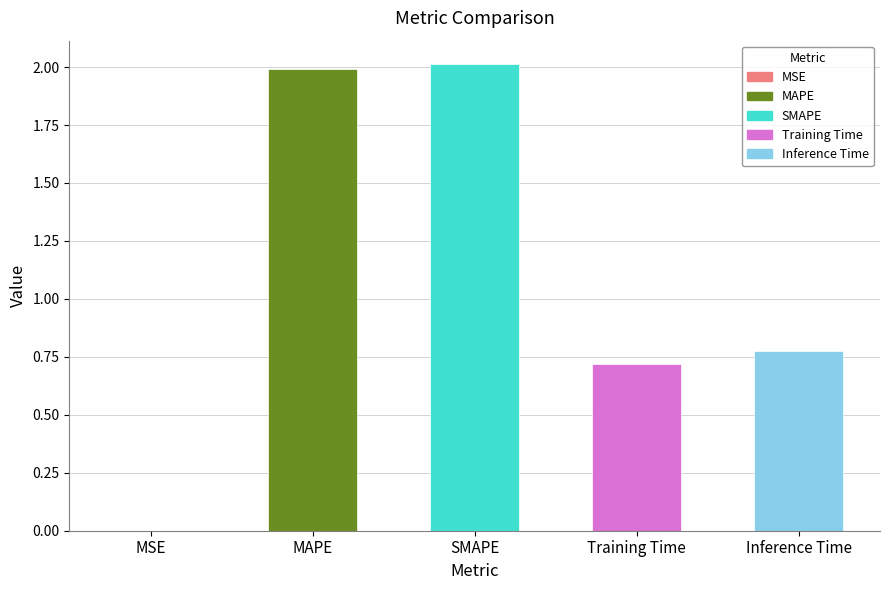

The chart shows a value of 0.2 at Training Time. True or false?

False